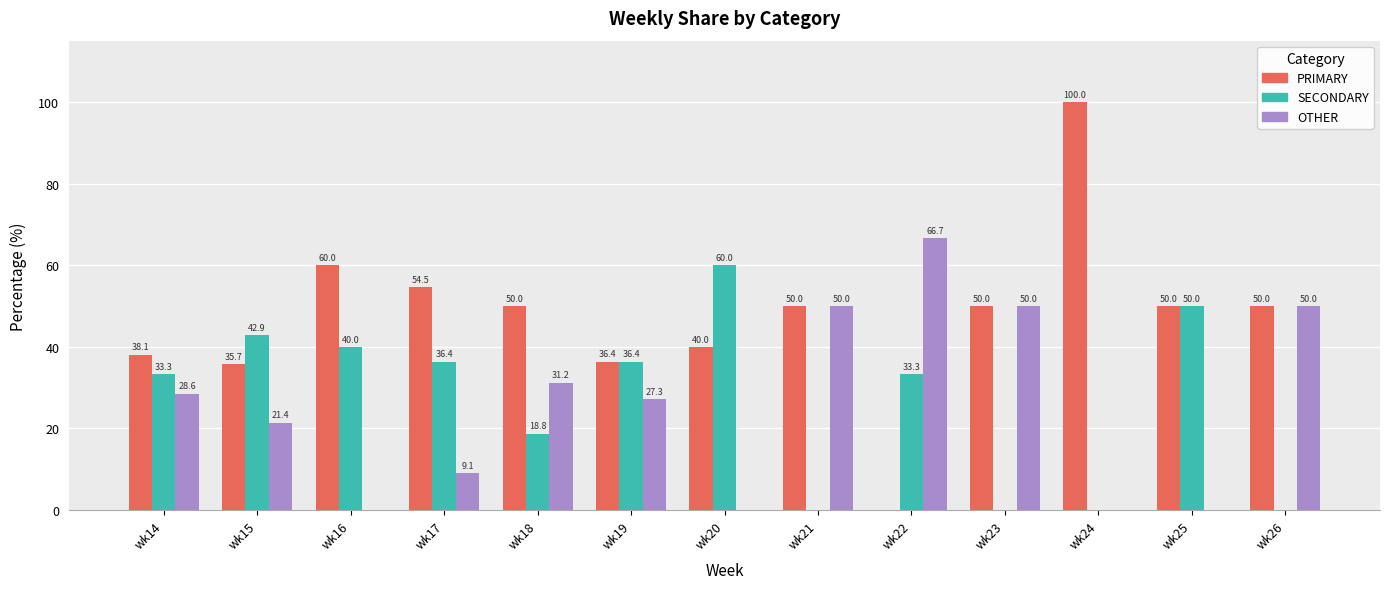

What are all the series names shown in the legend?

PRIMARY, SECONDARY, OTHER